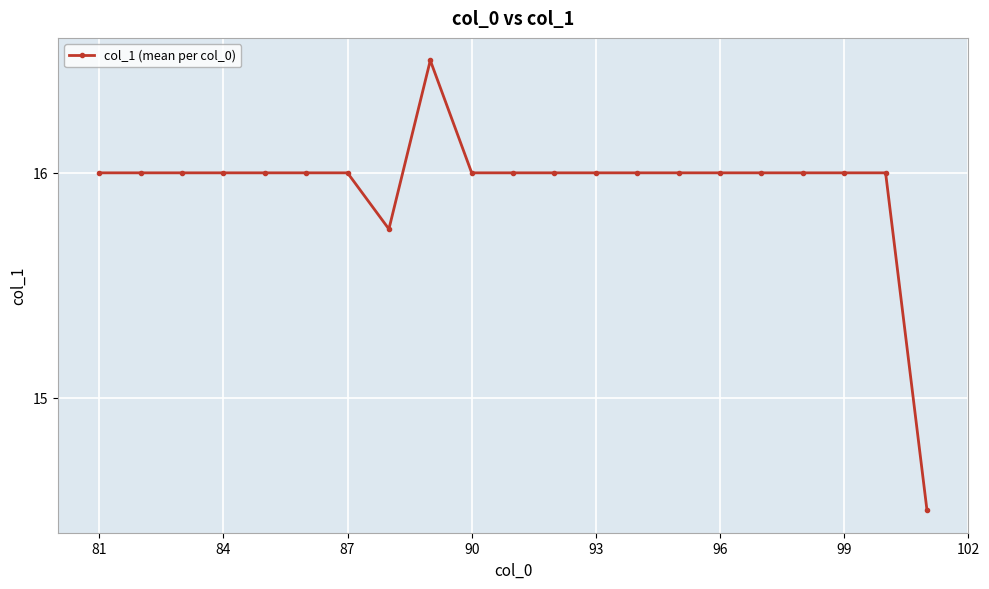

What is the difference between the maximum and minimum values?

2.0